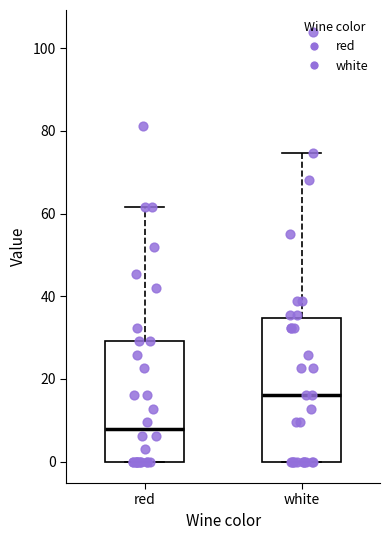

Which box is the tallest, from its lower edge to its upper edge?

white